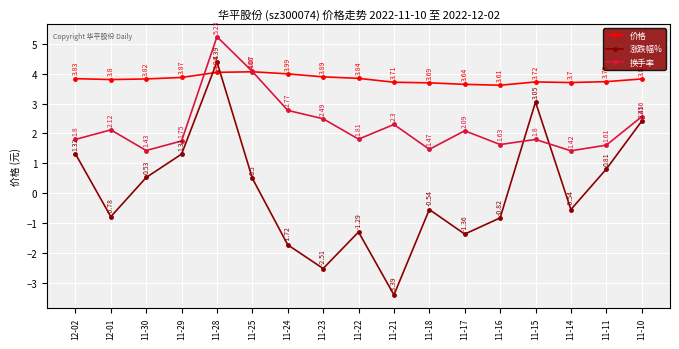

At which label does 涨跌幅% reach its minimum?

11-21